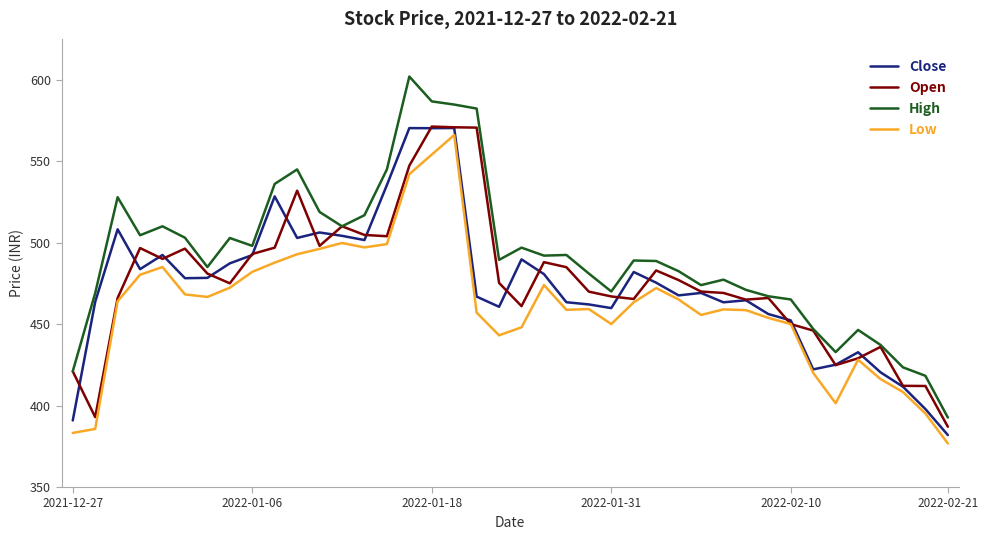

True or false: High and Low cross at least once.

False